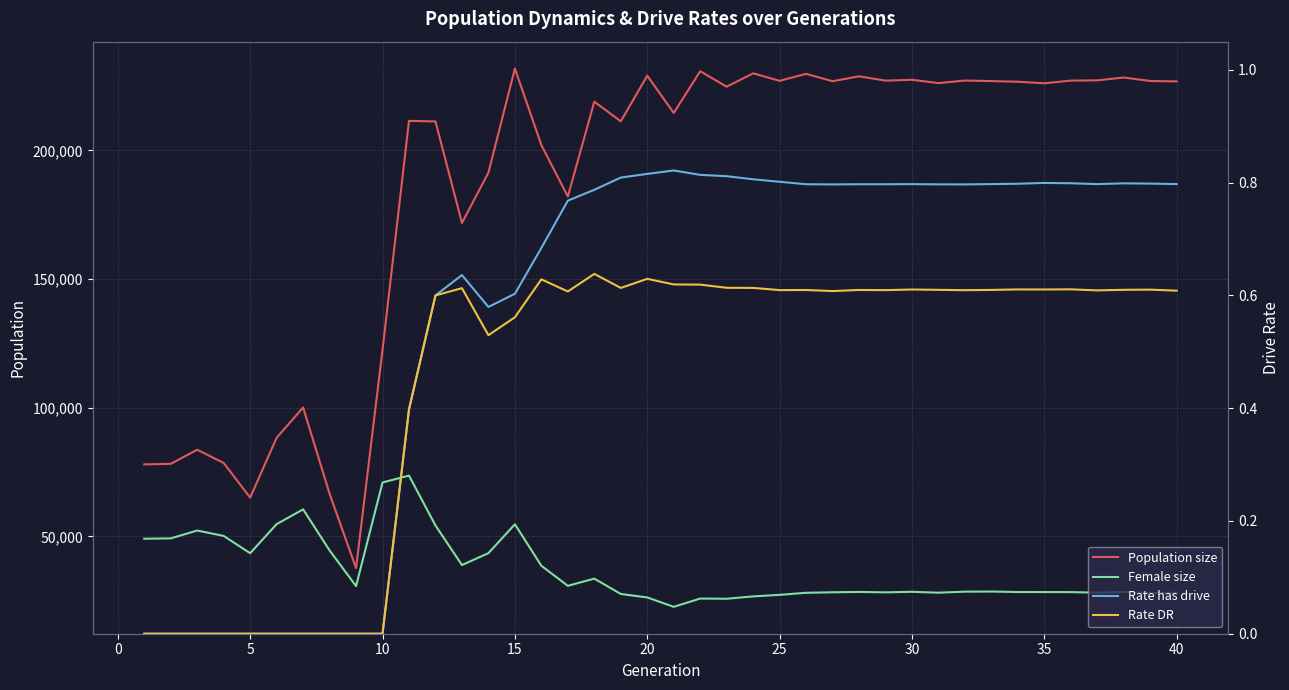

Which series has the largest total across all categories?

Population size